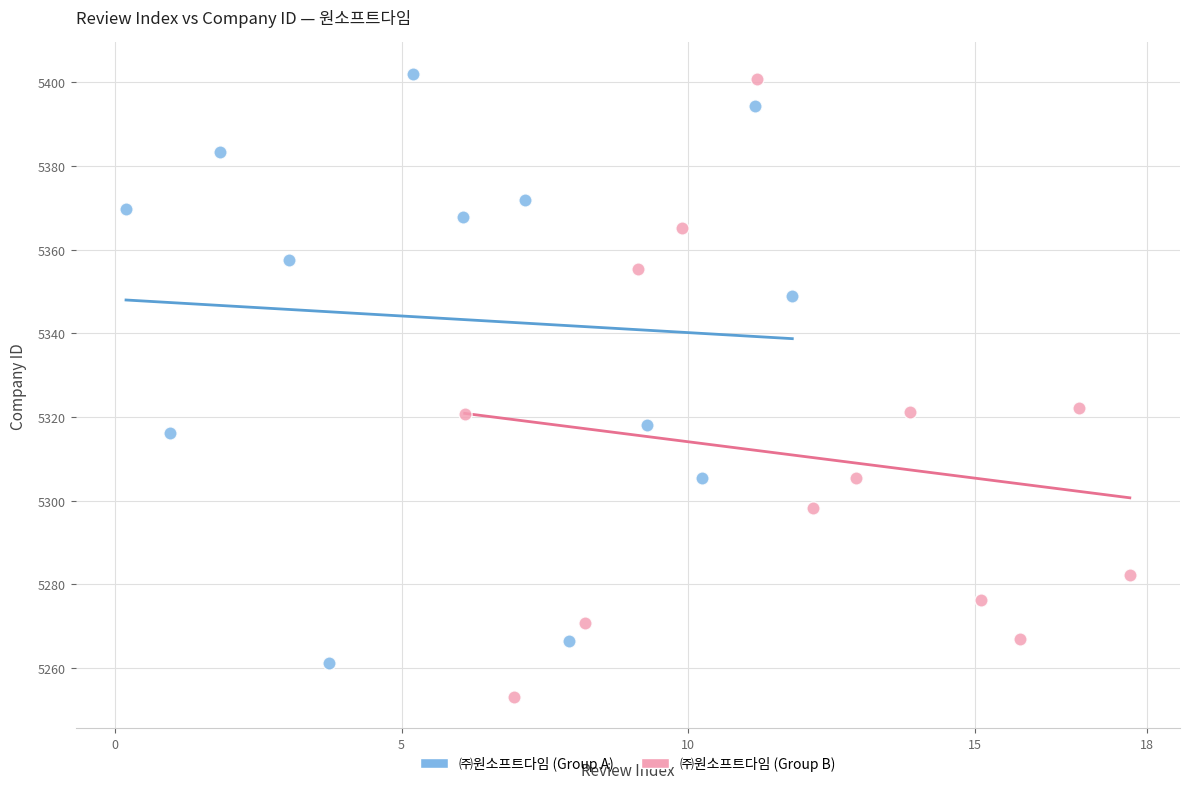

What are all the series names shown in the legend?

㈜원소프트다임 (Group A), ㈜원소프트다임 (Group B)